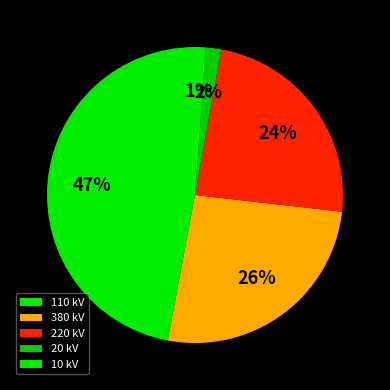

How many segments does this pie chart have?

5